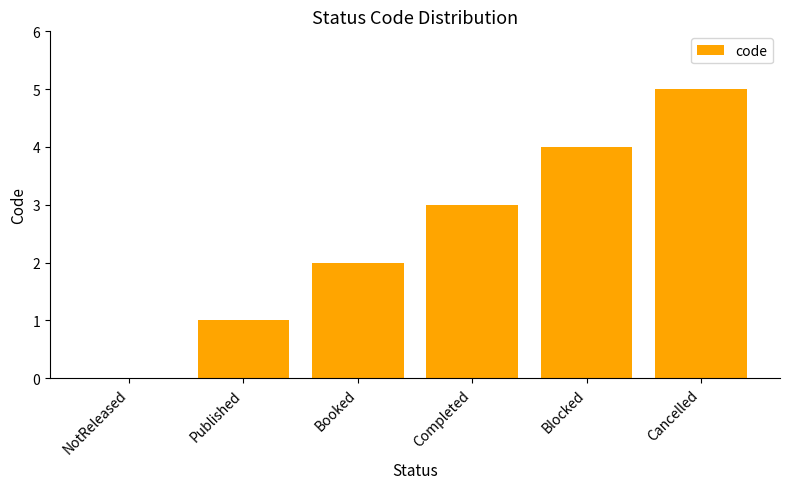

The value at Cancelled is 9. True or false?

False